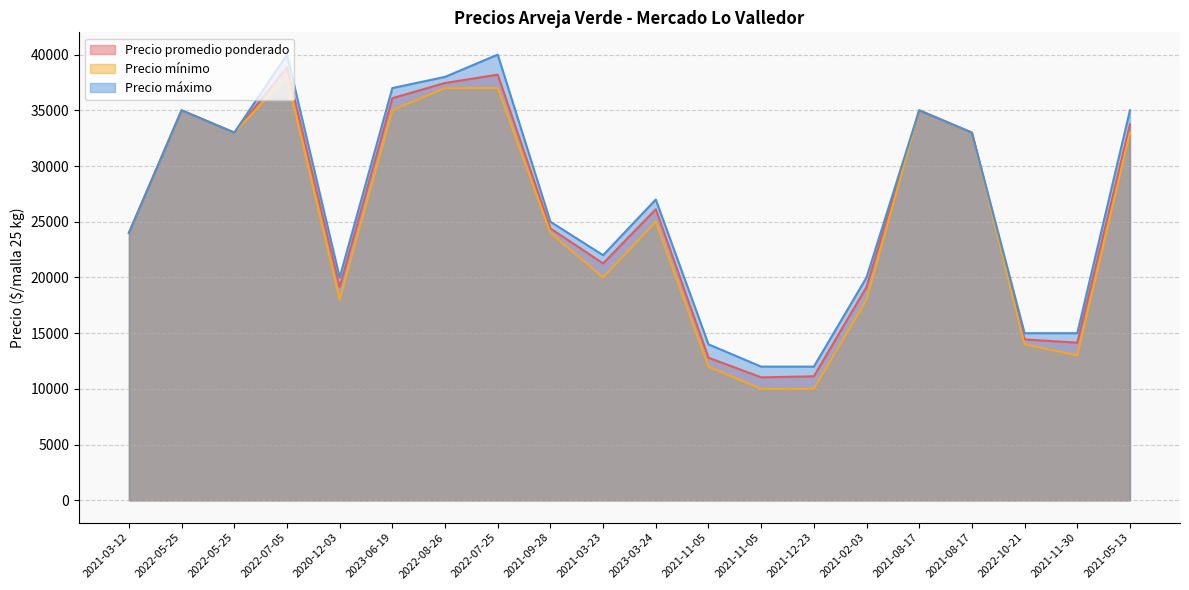

At which category is the sum across all series the highest?

2022-07-05